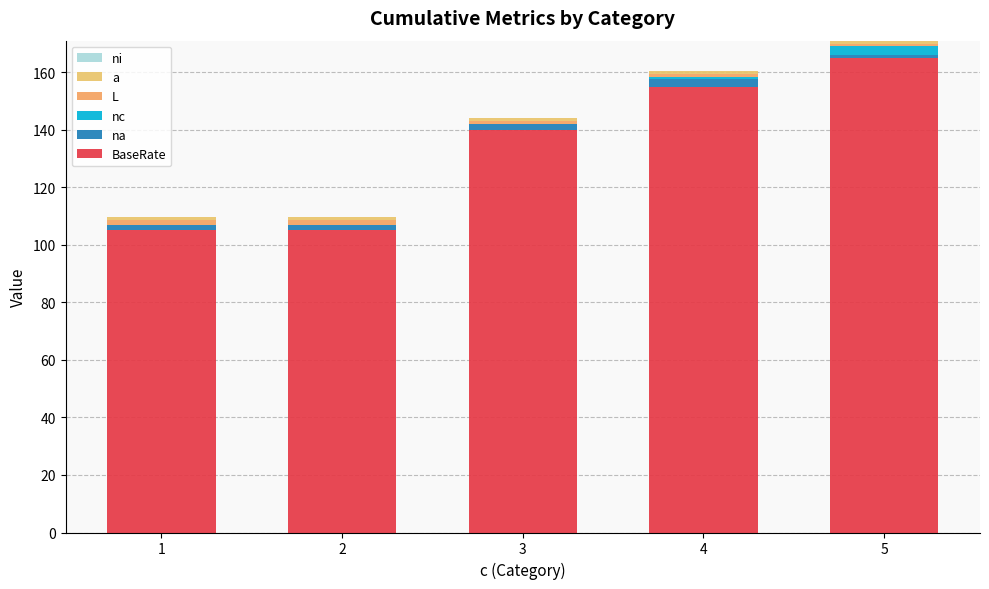

Which has a higher value, 3 or 4?

4